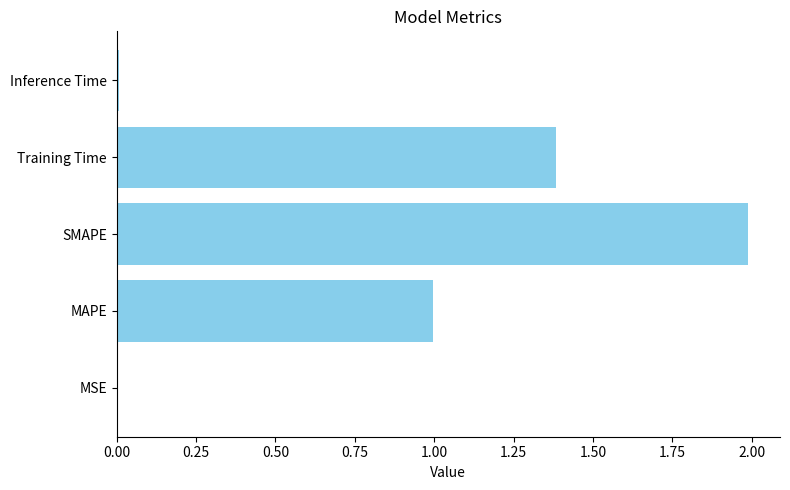

What is the maximum value shown in the chart?

2.0